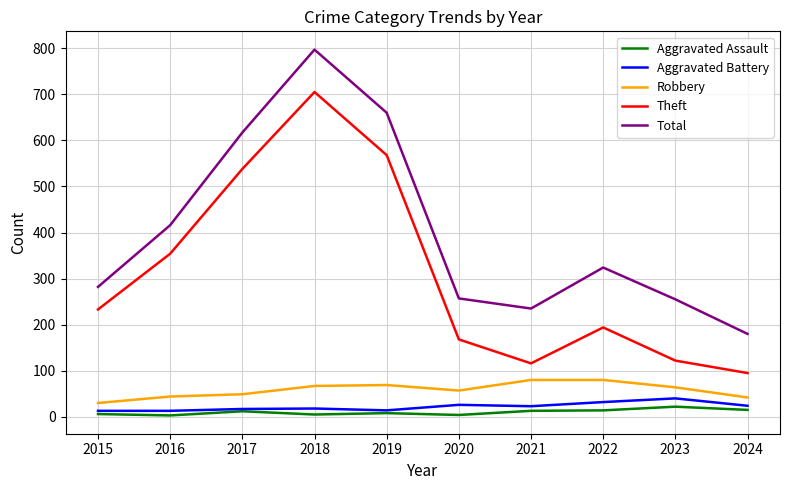

How many lines are shown in the chart?

5